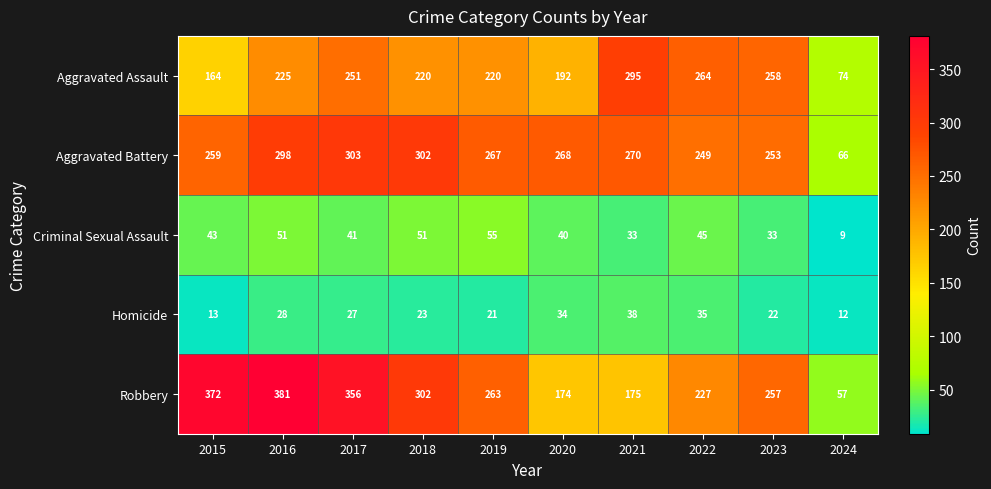

Which series has the widest spread of values?

Robbery